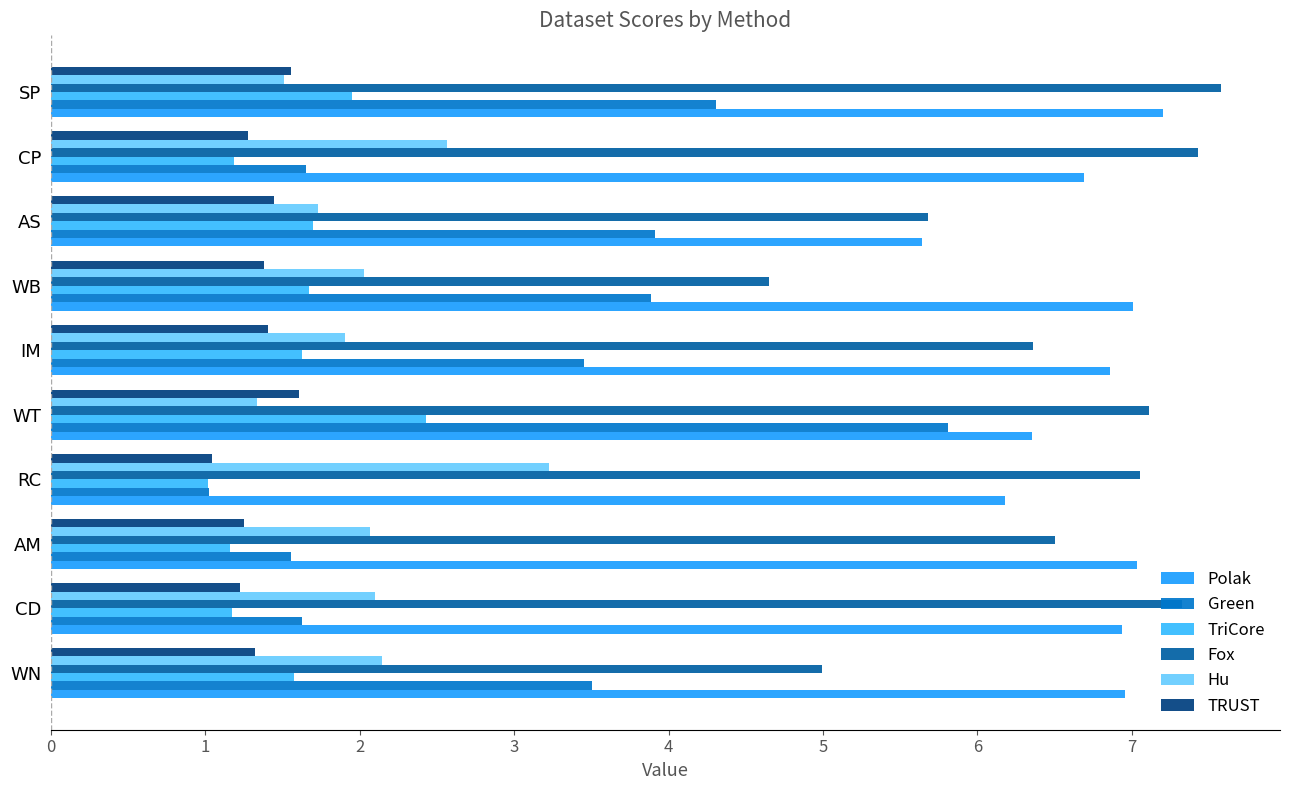

Where is Polak nearest to the value 6?

RC